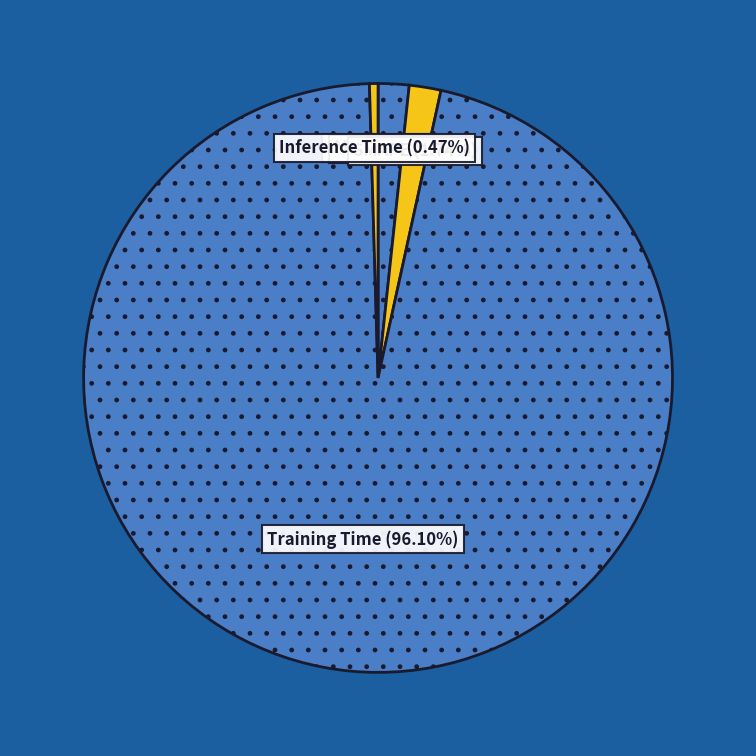

Is there a majority slice in this chart?

Yes